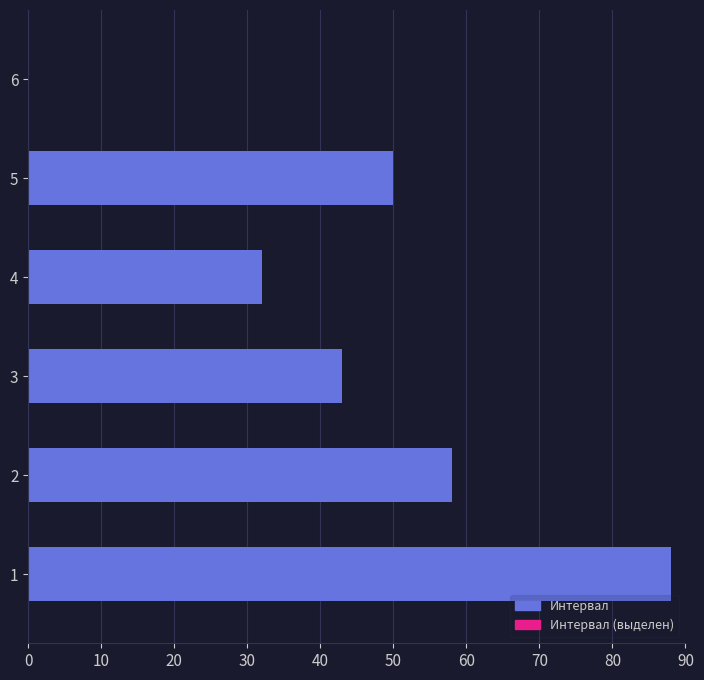

What is the change in value from 2 to 5?

-8